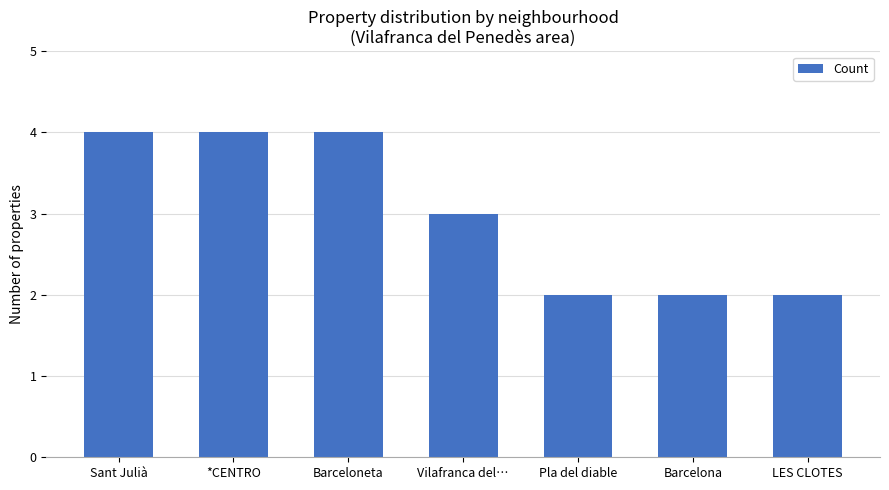

How many values are between 2 and 4?

7